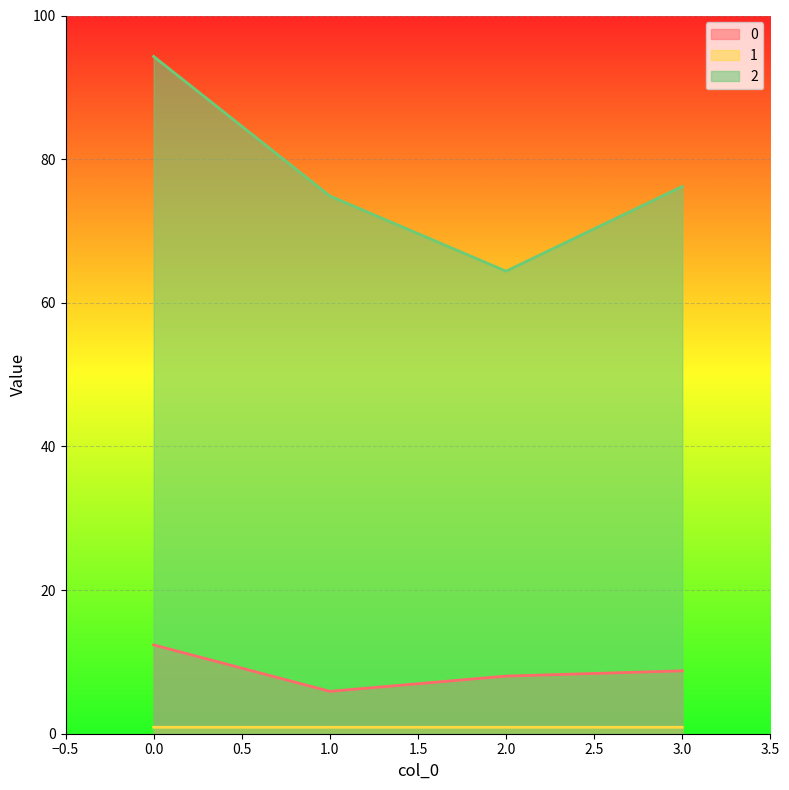

True or false: 0 and 2 cross at least once.

False